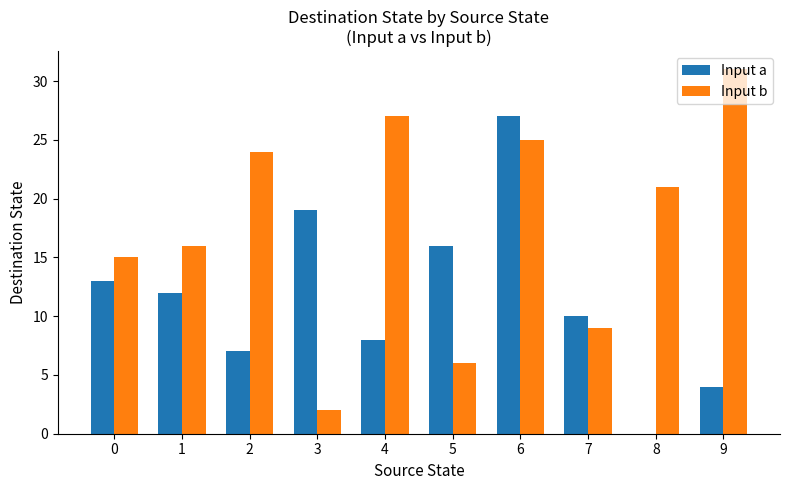

What is the total value across all series at 1?

28